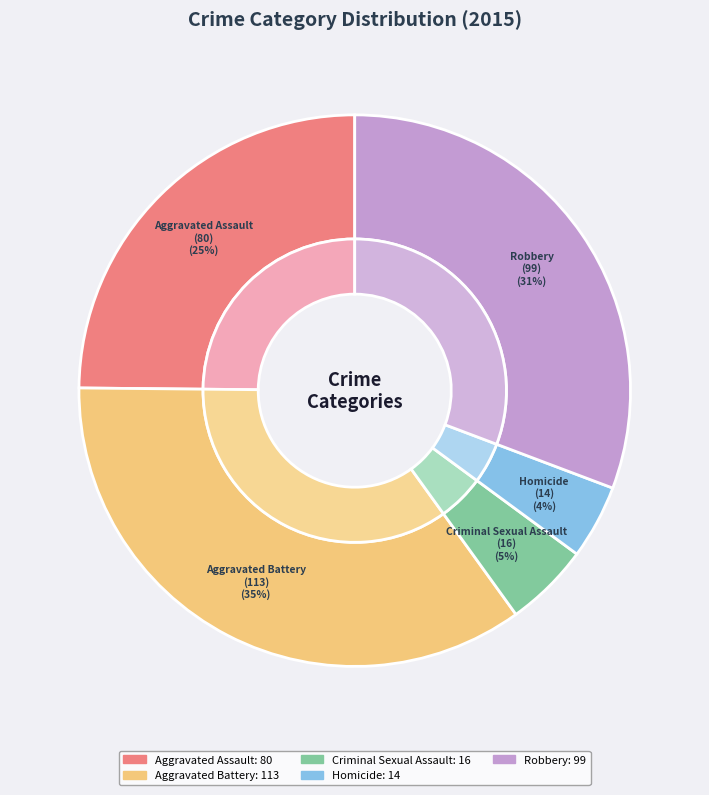

Is the sum of Homicide and Aggravated Assault greater than half?

No